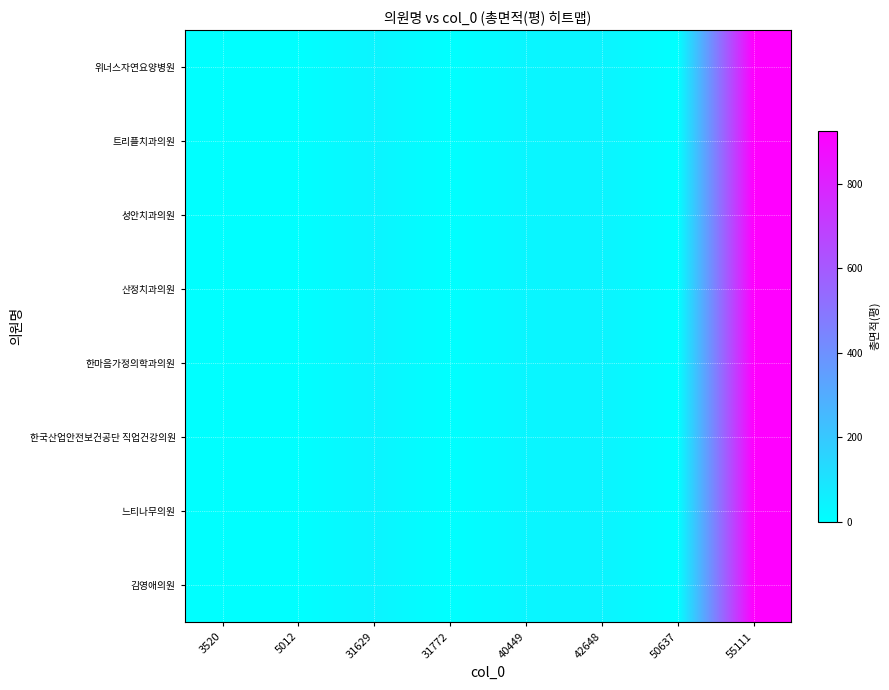

Which category has the lowest value across all series?

3520